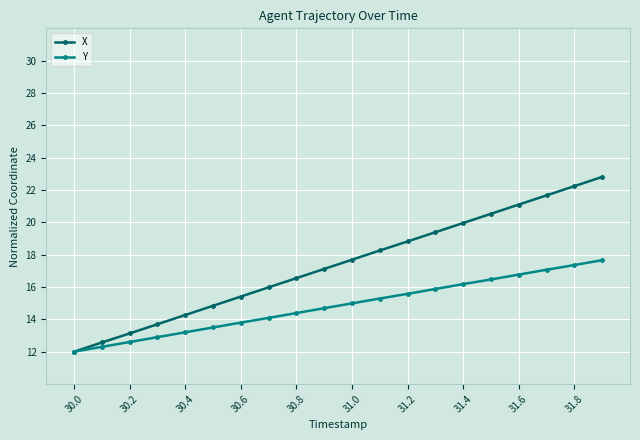

What is the highest value of the Y series?

17.7